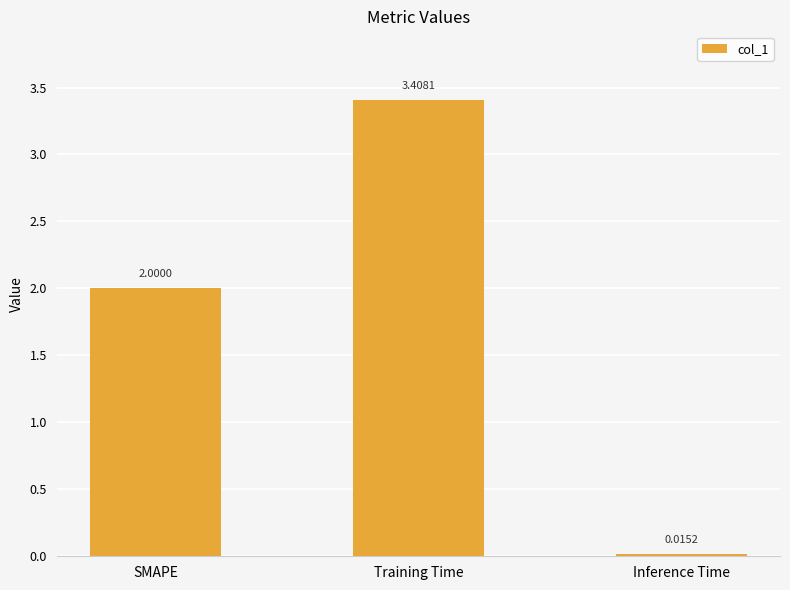

Which has a higher value, Training Time or SMAPE?

Training Time